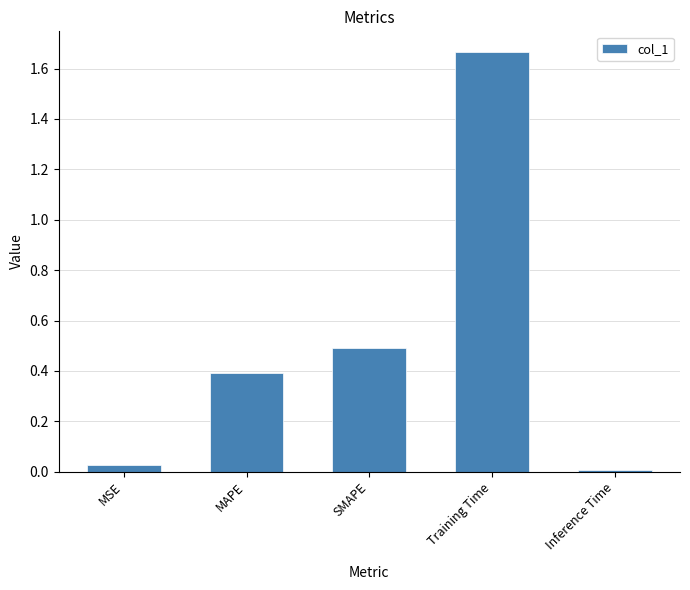

Rank the categories by value from lowest to highest.

Inference Time, MSE, MAPE, SMAPE, Training Time